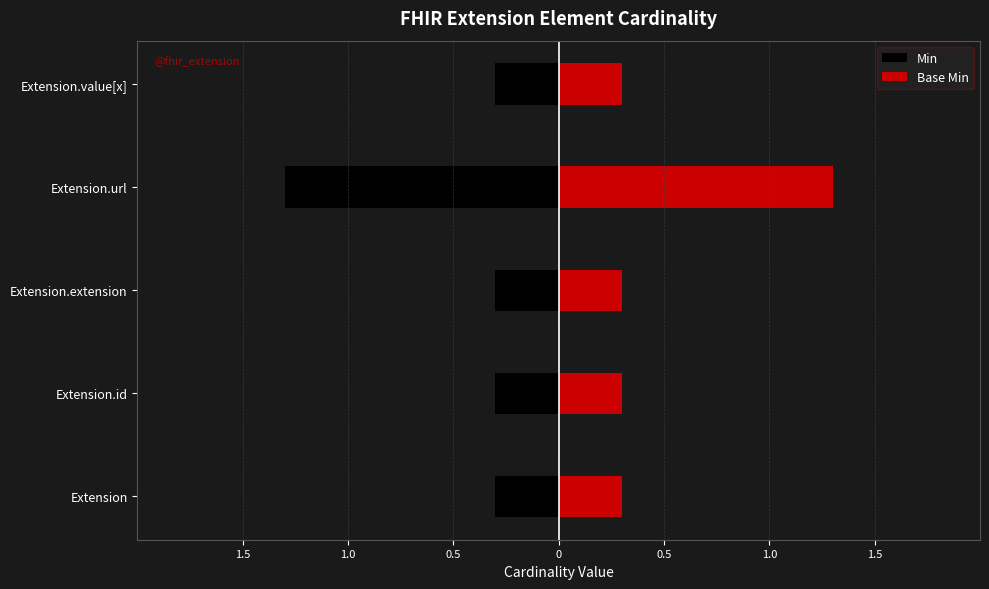

How many groups of bars are there?

5